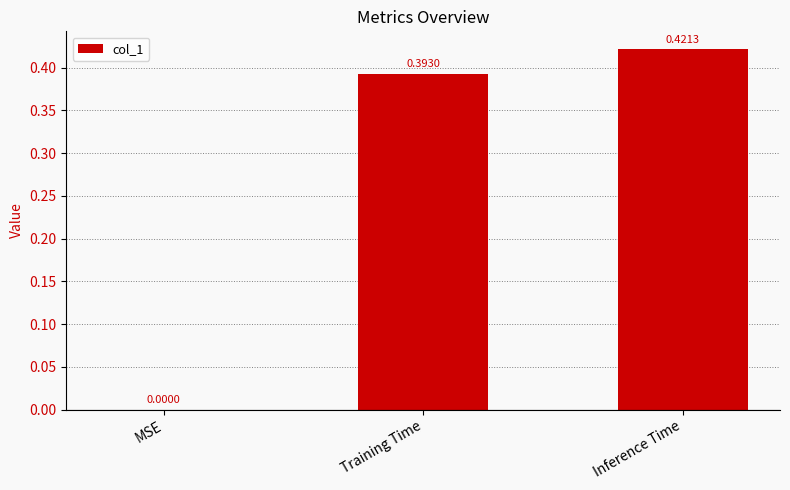

What is the change in value from MSE to Inference Time?

+0.4